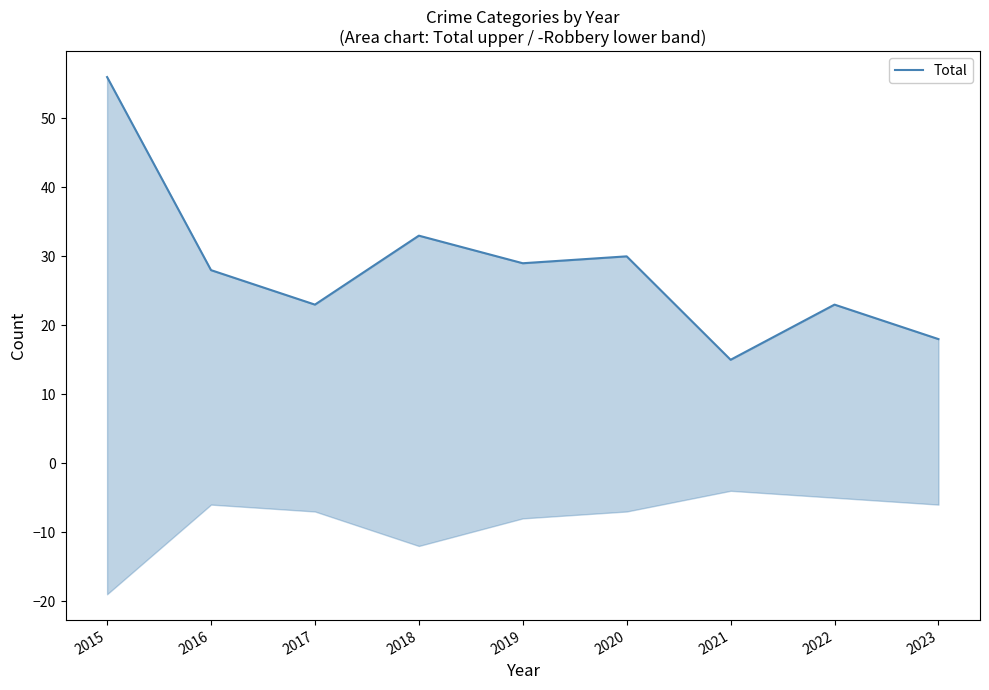

What is the difference between the maximum and second lowest values?

38